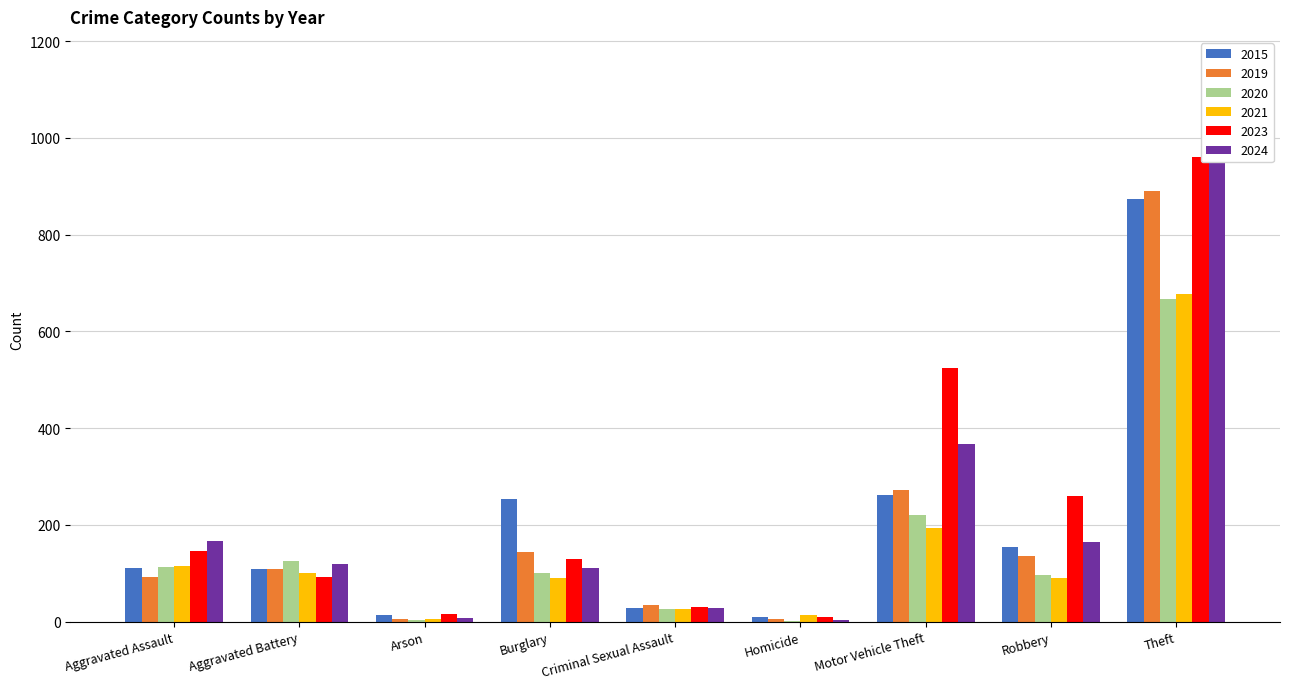

Which series changed the most between Aggravated Battery and Homicide?

2020